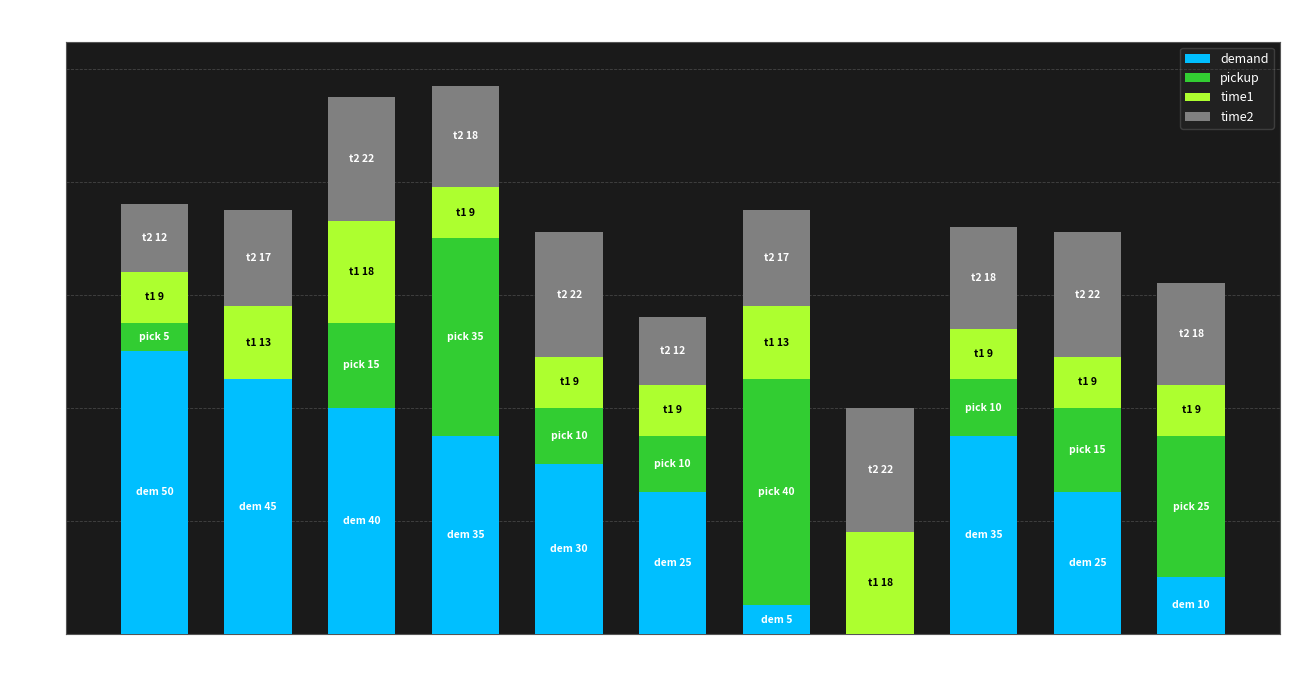

Is it true that demand equals 41 at Node 5?

False